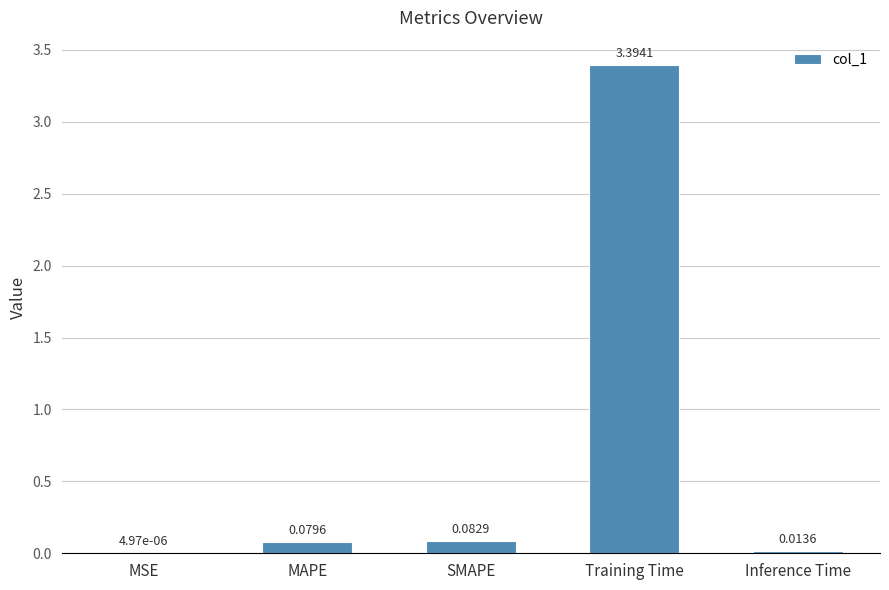

What is the sum of all values?

3.6